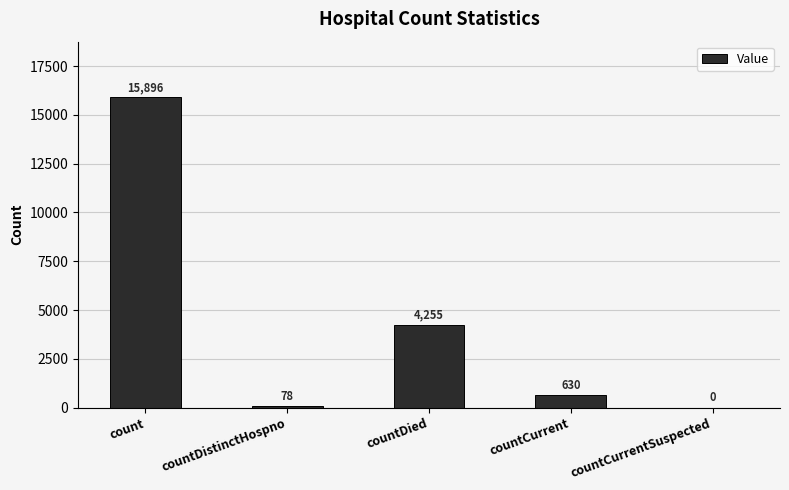

What is the sum of all values?

20859